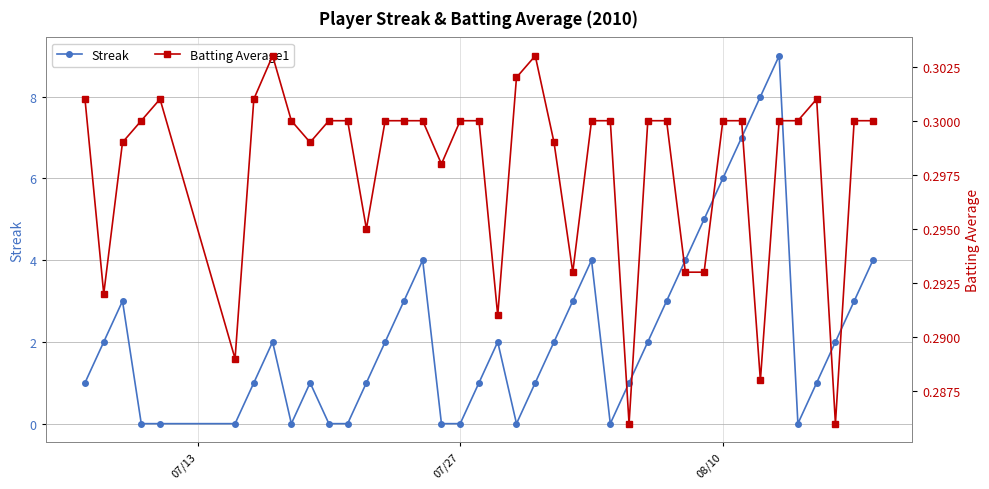

What is the maximum value for Streak?

9